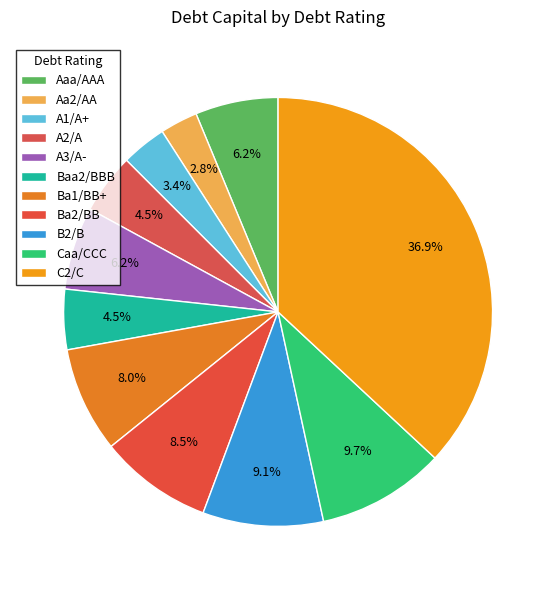

To the nearest percent, what is the difference between the Aaa/AAA and C2/C slice percentages?

31%